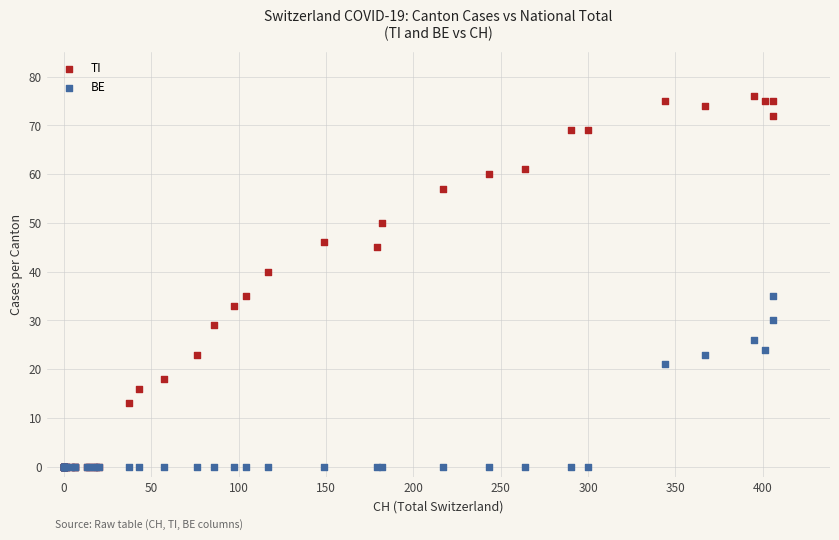

What are all the series names shown in the legend?

TI, BE